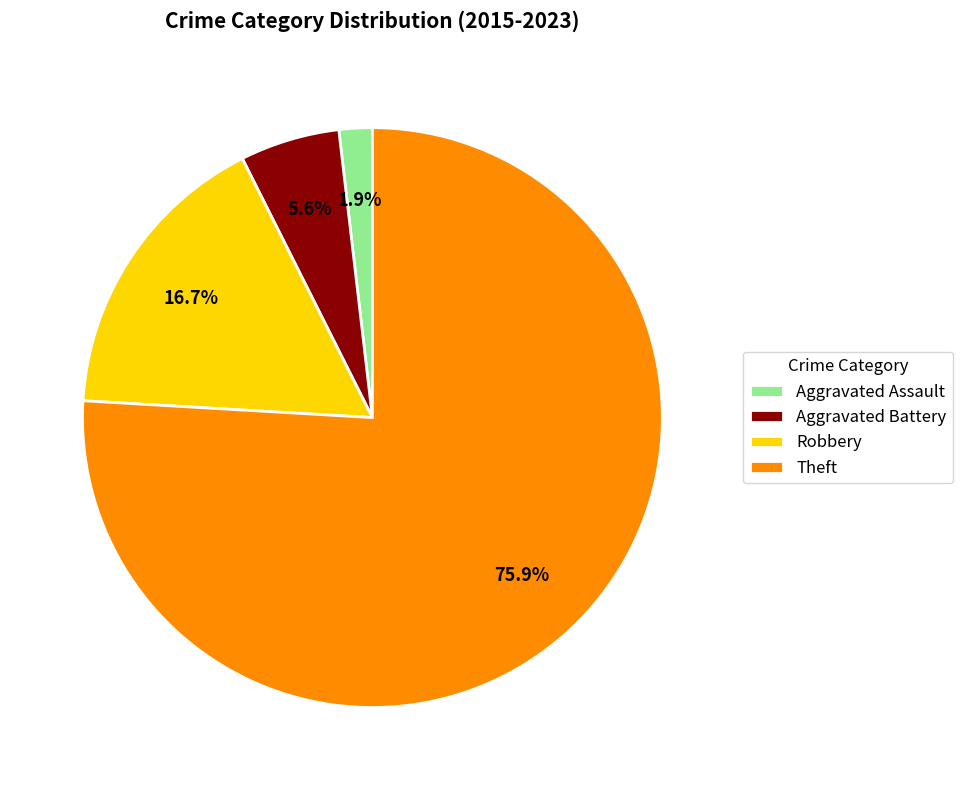

Approximately how many times larger is the value at Aggravated Battery compared to Robbery?

0.3